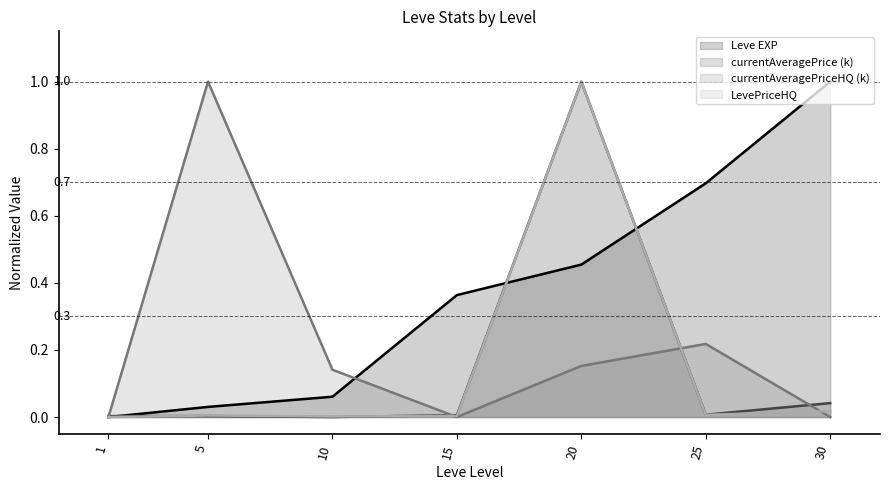

What are all the series names shown in the legend?

Leve EXP, currentAveragePrice (k), currentAveragePriceHQ (k), LevePriceHQ